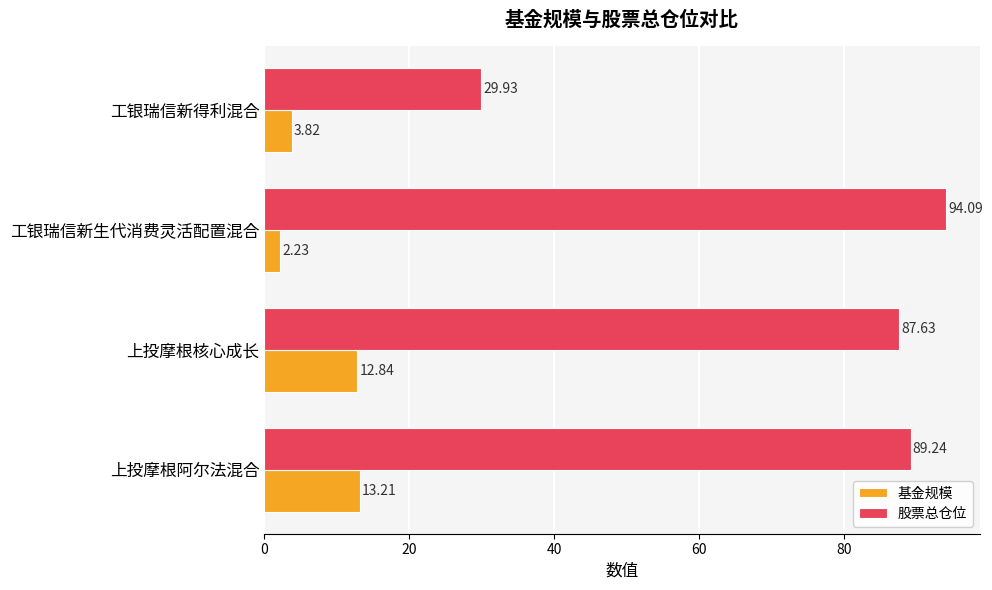

At how many categories does at least one series exceed 6?

4